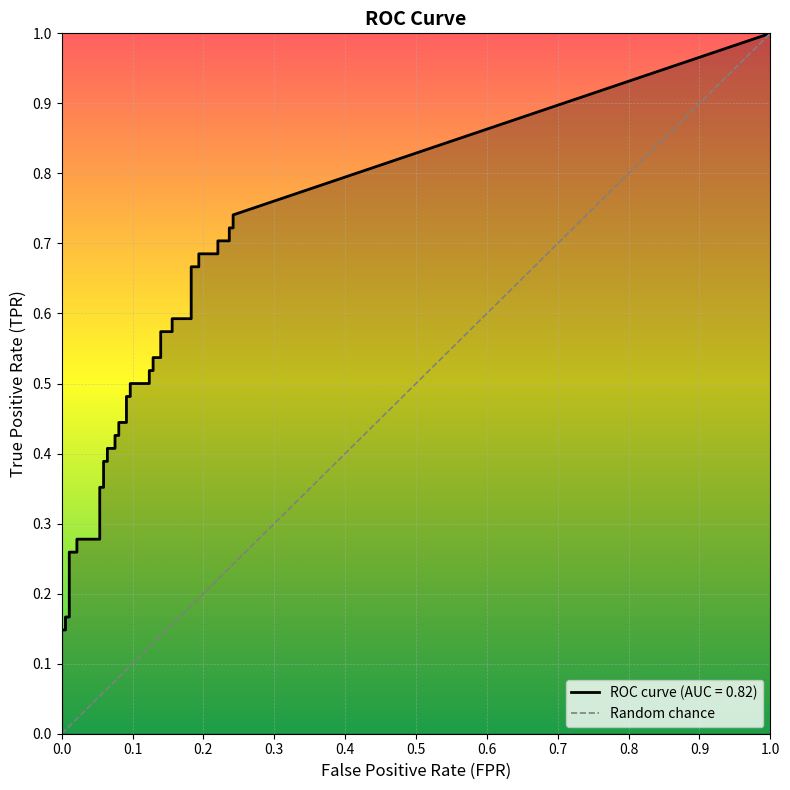

What is the sum of all fpr values?

4.4